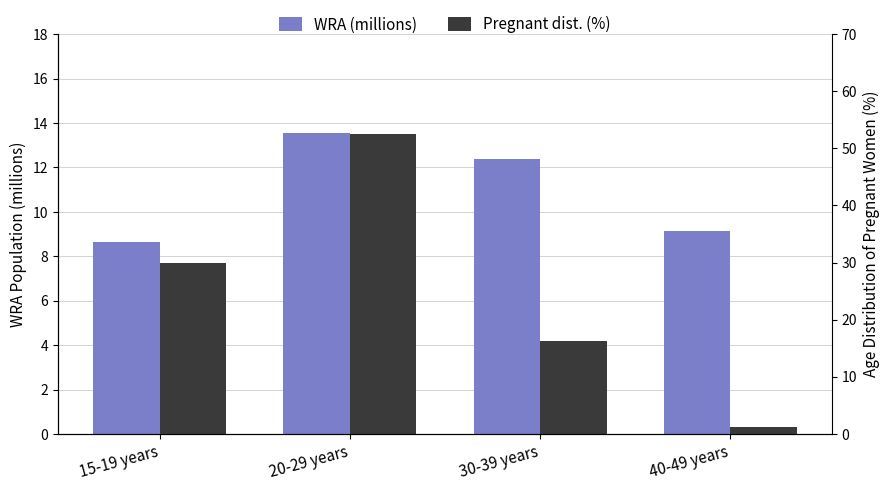

What is the label of the 4th bar from the left?

40-49 years